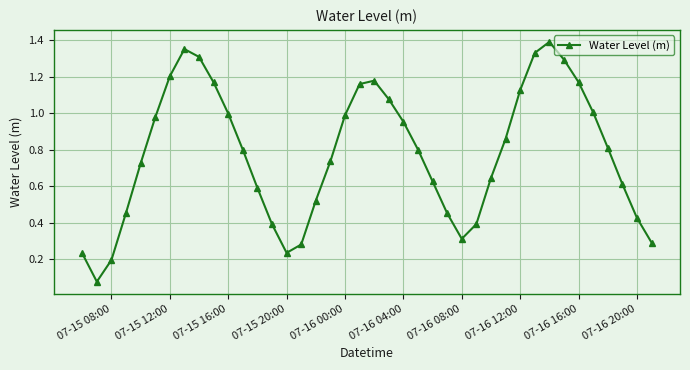

How many data points does each series have?

40